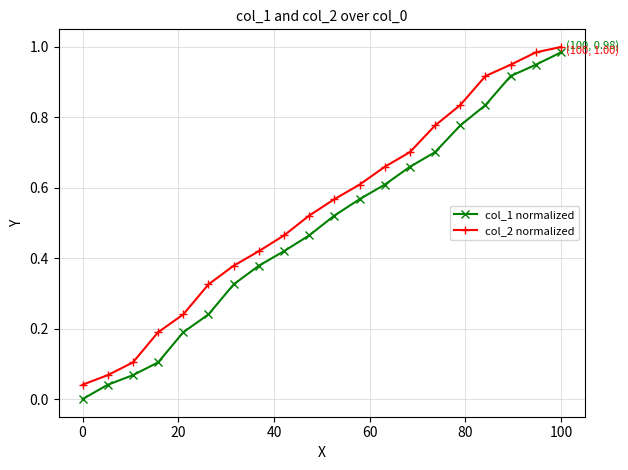

Rank the series by their average value, from highest to lowest.

col_2 normalized, col_1 normalized